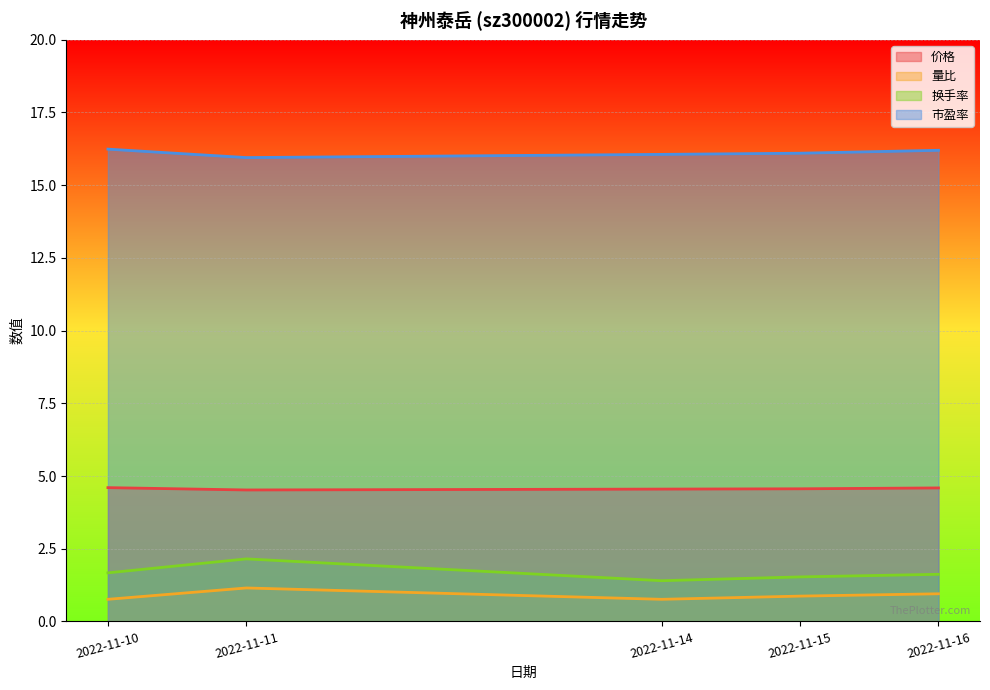

Which series changed the most between 2022-11-10 and 2022-11-15?

换手率